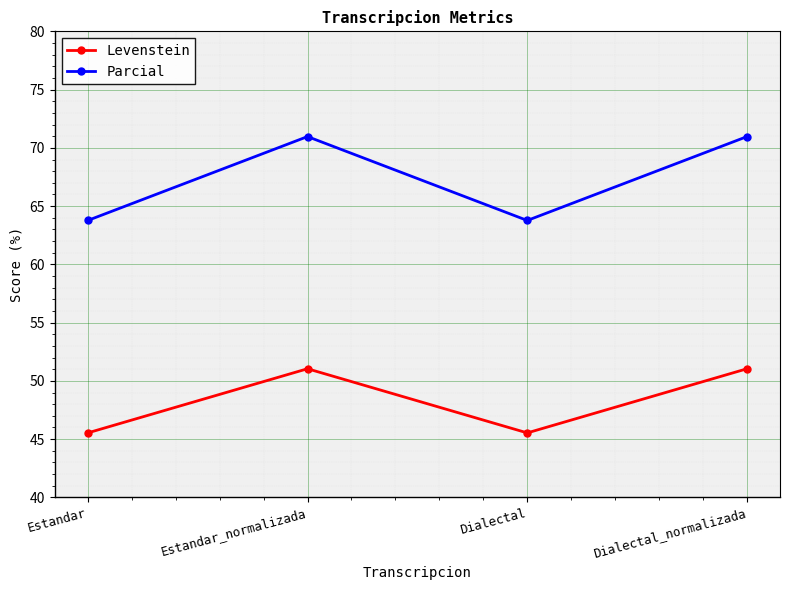

What is the sum of all Levenstein values?

193.2